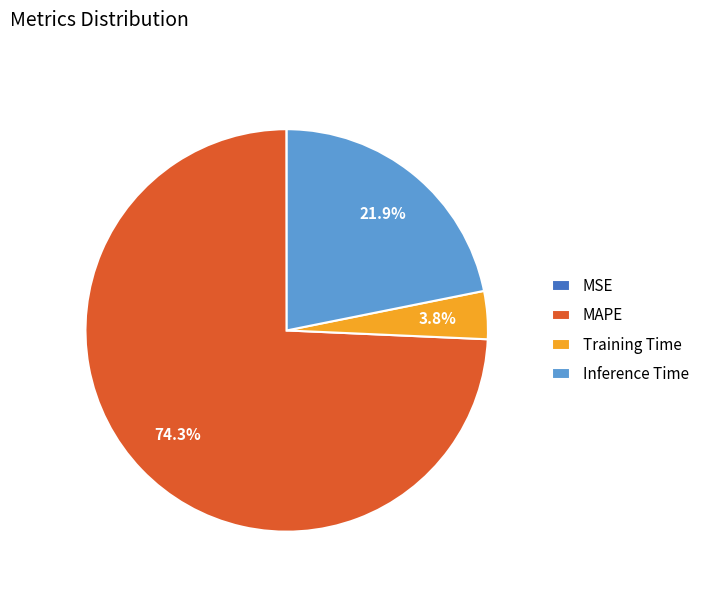

To the nearest percent, what percentage of the pie is Training Time?

4%